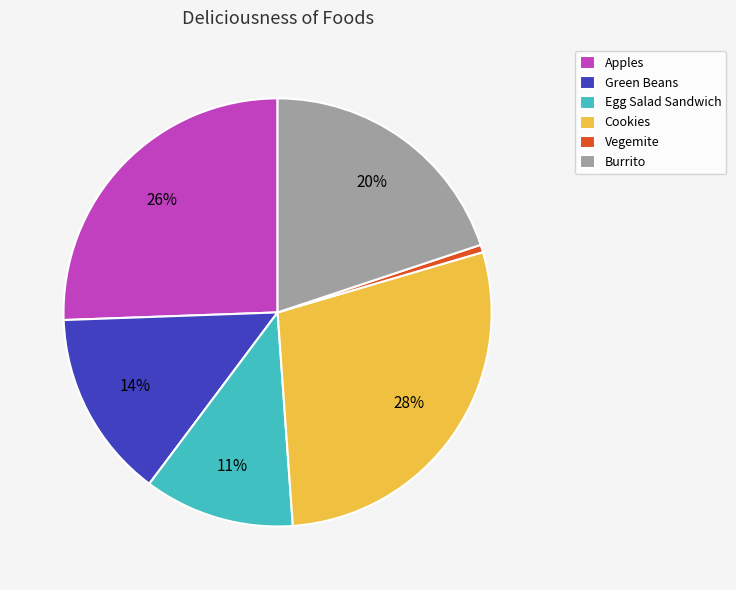

Which slice is the largest?

Cookies